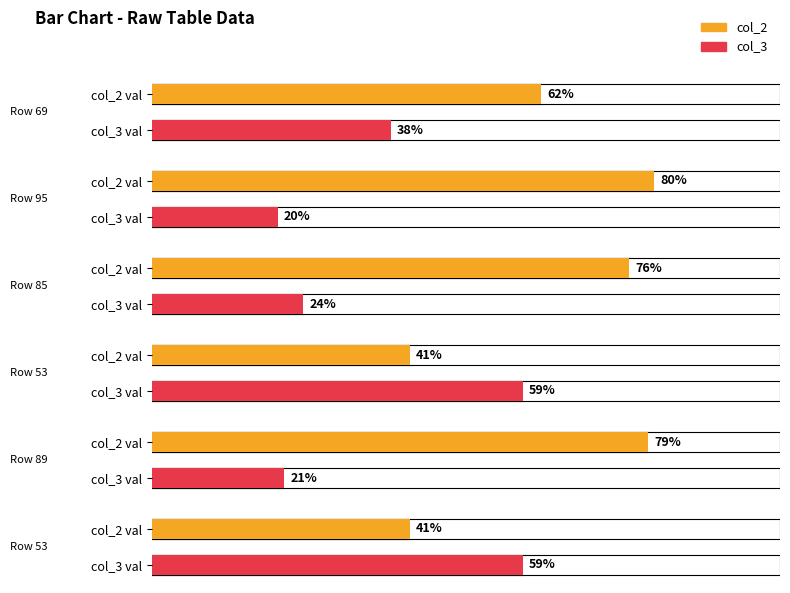

Reading right to left, transcribe all the data shown in this chart.

col_1: 53=47	89=11	53=47	85=15	95=5	69=31
col_2: 53=41	89=79	53=41	85=76	95=80	69=62
col_3: 53=59	89=21	53=59	85=24	95=20	69=38